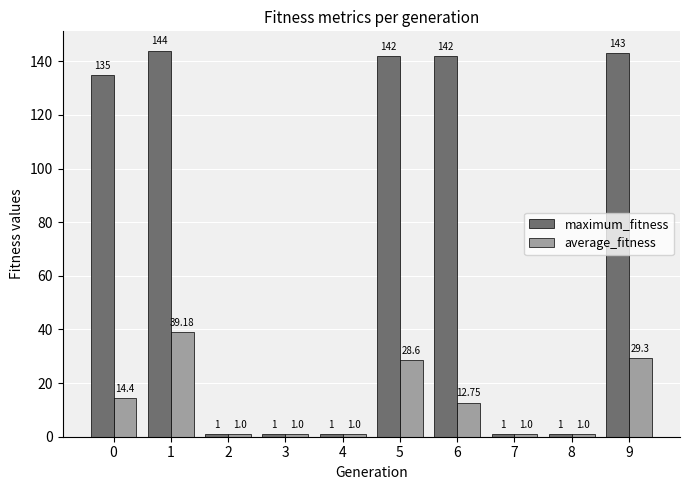

Between 6 and 7, which series saw the biggest shift?

maximum_fitness